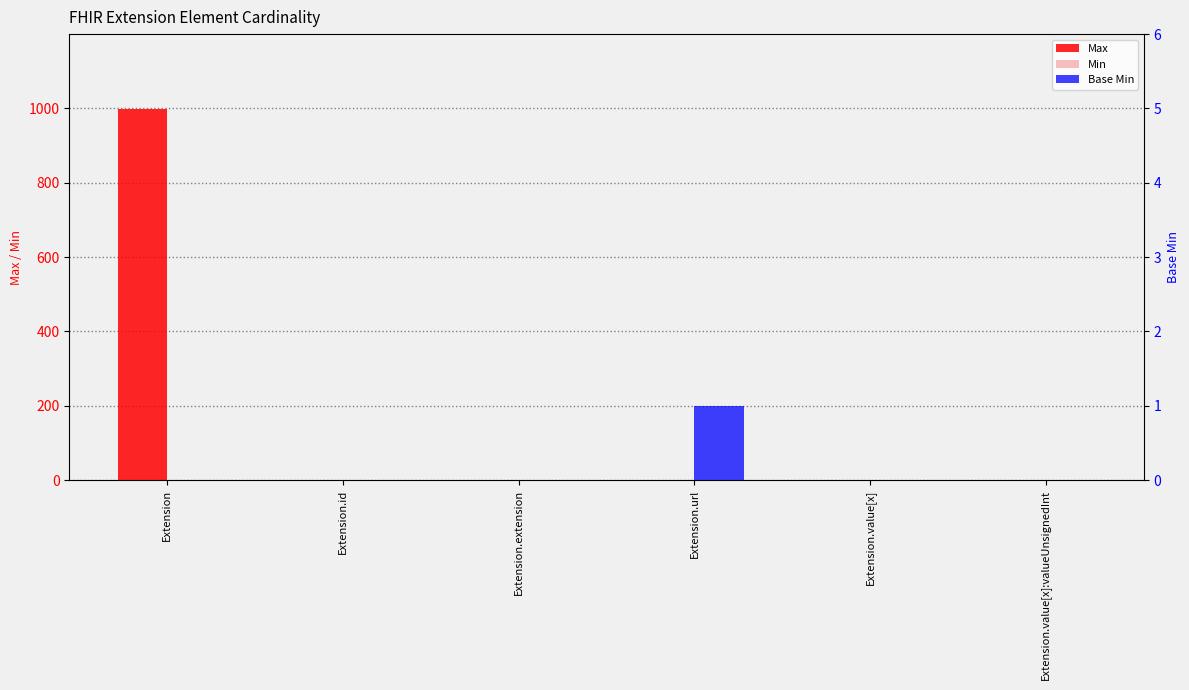

At which label does Max first exceed 1?

Extension